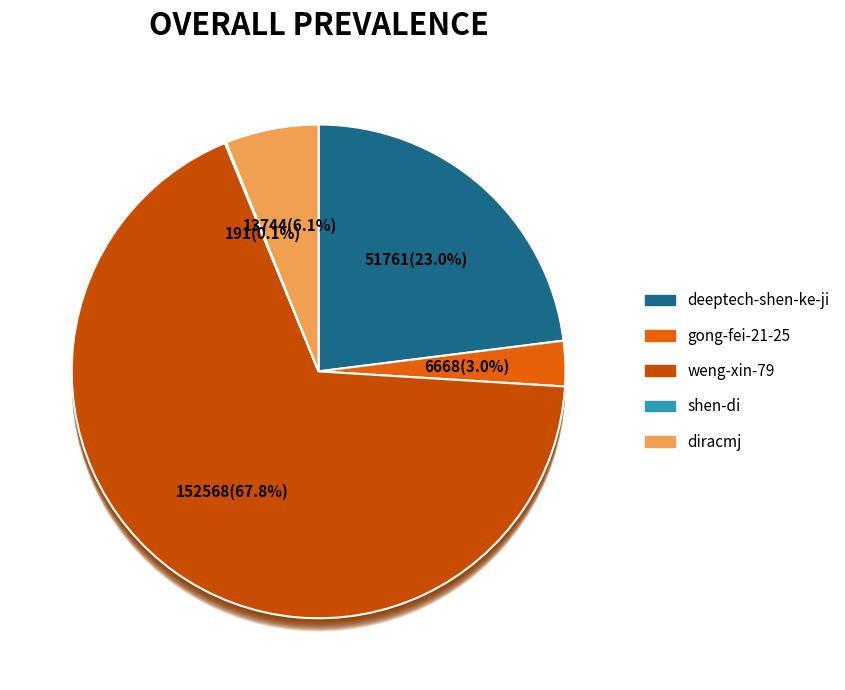

What is the smallest slice in the pie chart?

shen-di